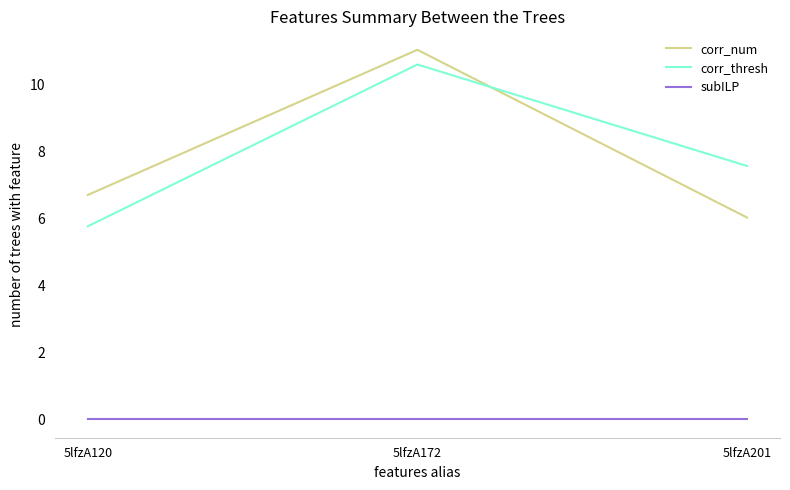

What is the difference between the corr_num values at 5lfzA172 and 5lfzA120?

4.3